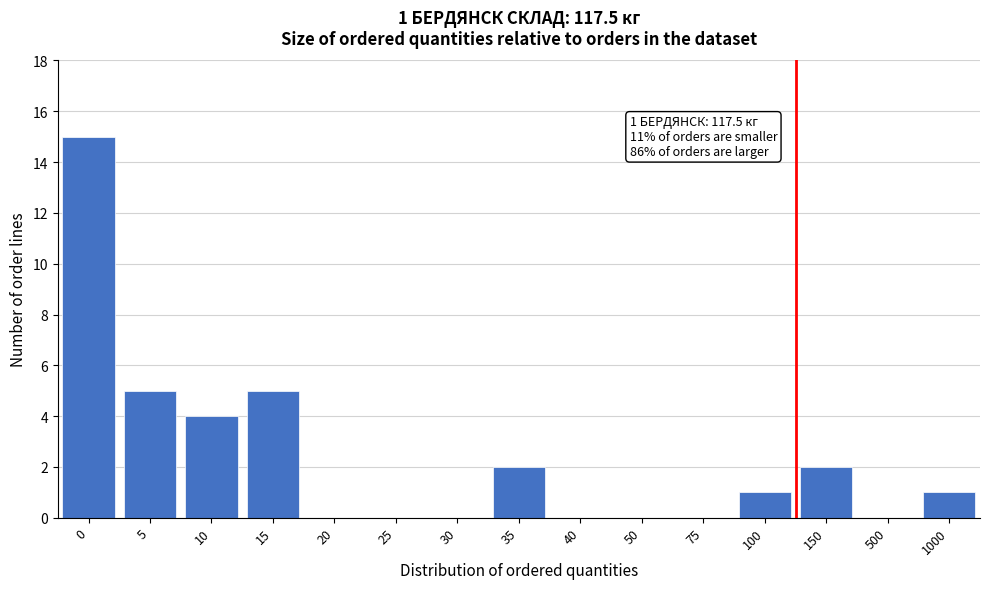

Reading left to right, list all the values displayed in this chart.

0=15	5=5	10=4	15=5	20=0	25=0	30=0	35=2	40=0	50=0	75=0	100=1	150=2	500=0	1000=1